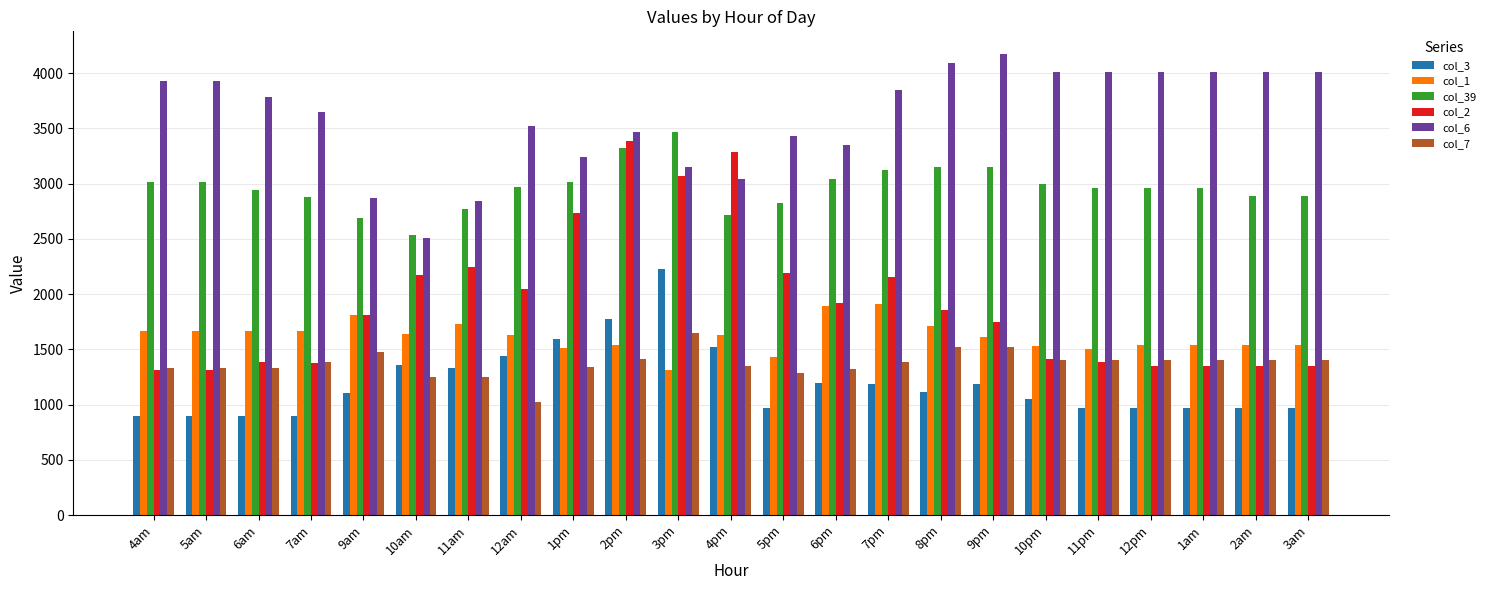

Is the value of col_6 at 5am greater than the value of col_3 at 6pm?

Yes